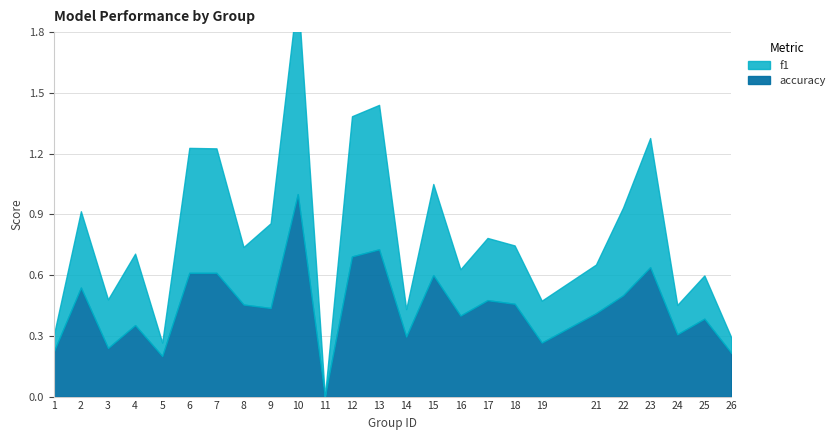

True or false: accuracy has more than 1 interior local peaks.

True